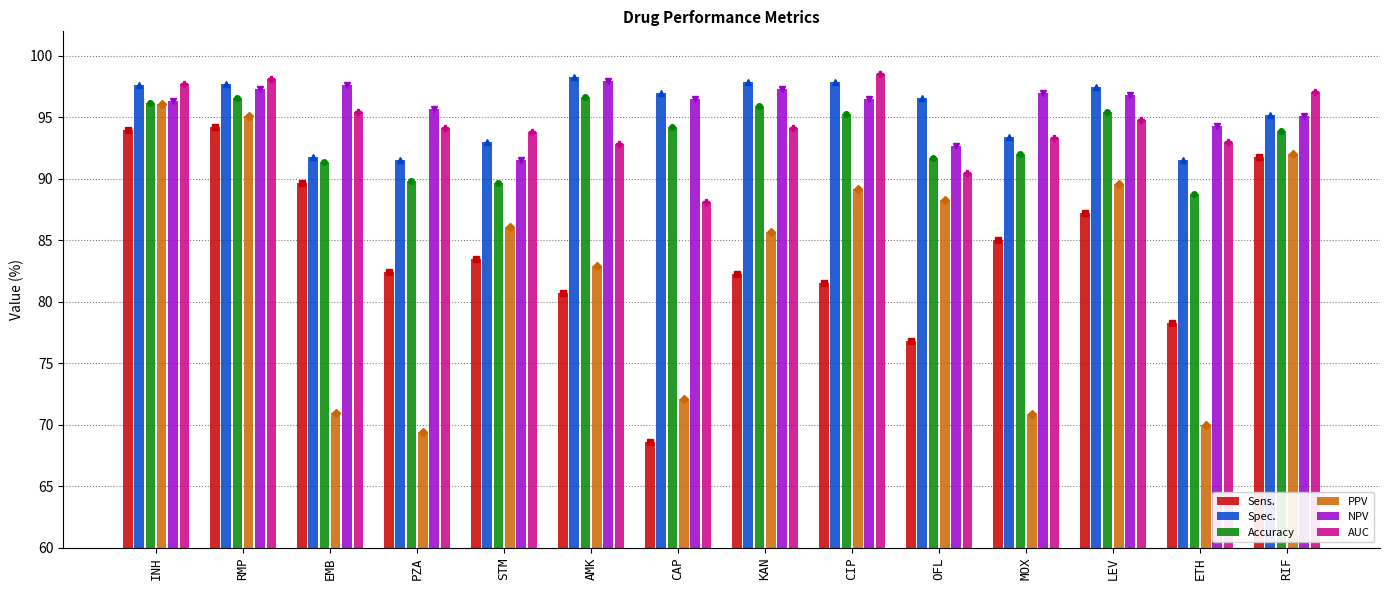

The value of Accuracy at PZA is 89.8. True or false?

True